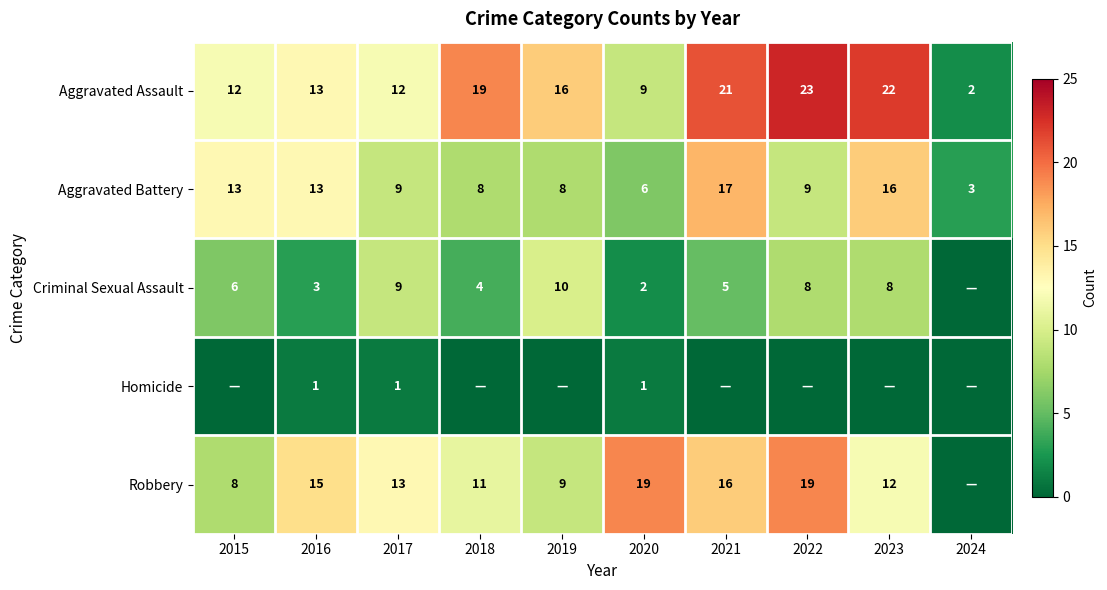

True or false: Criminal Sexual Assault has a value of 2 at 2016.

False